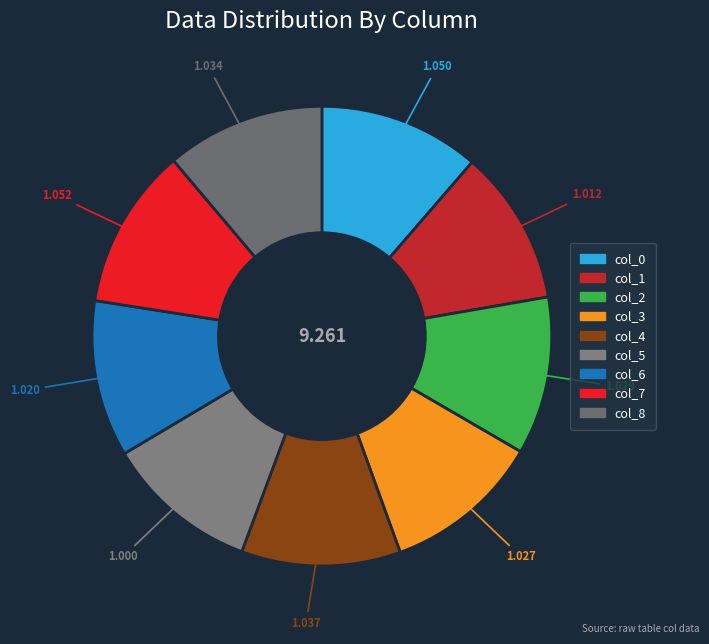

Do col_3 and col_7 together represent more than half of the pie?

No